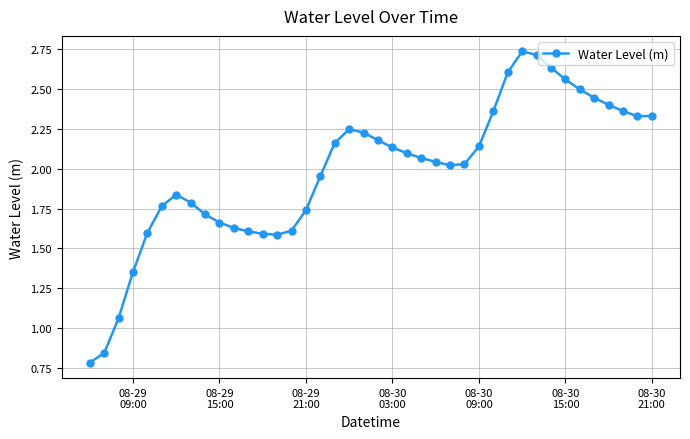

What is the sum of all values?

79.4